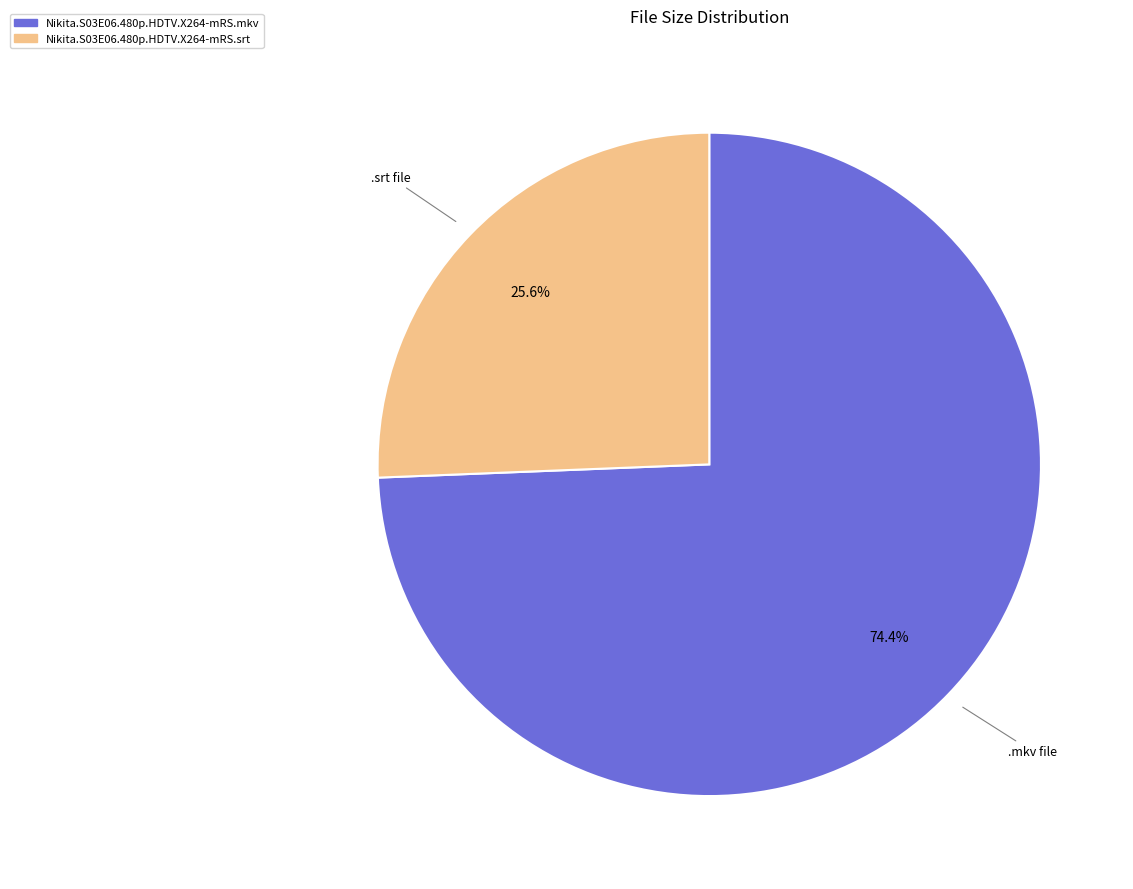

What is the smallest slice in the pie chart?

Nikita.S03E06.480p.HDTV.X264-mRS.srt